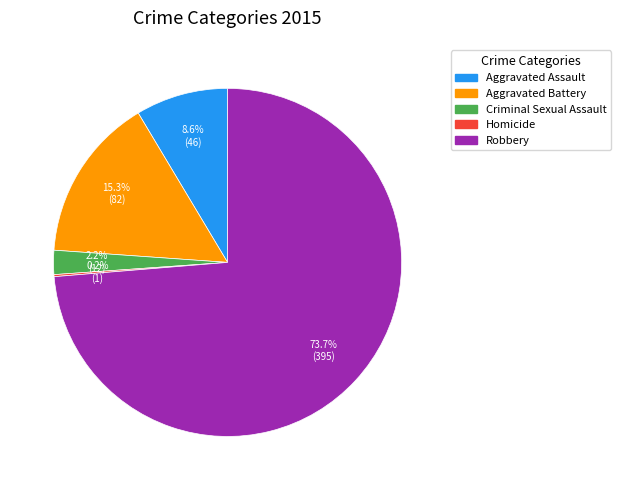

True or false: Aggravated Assault accounts for 9% of the total.

True